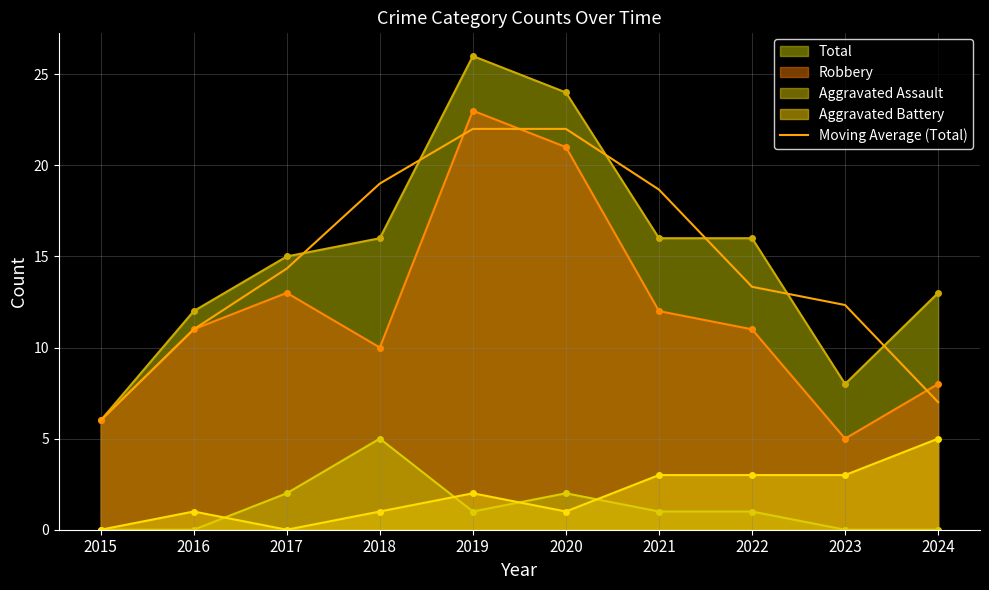

How many points are higher than both their immediate neighbors (excluding endpoints)?

1